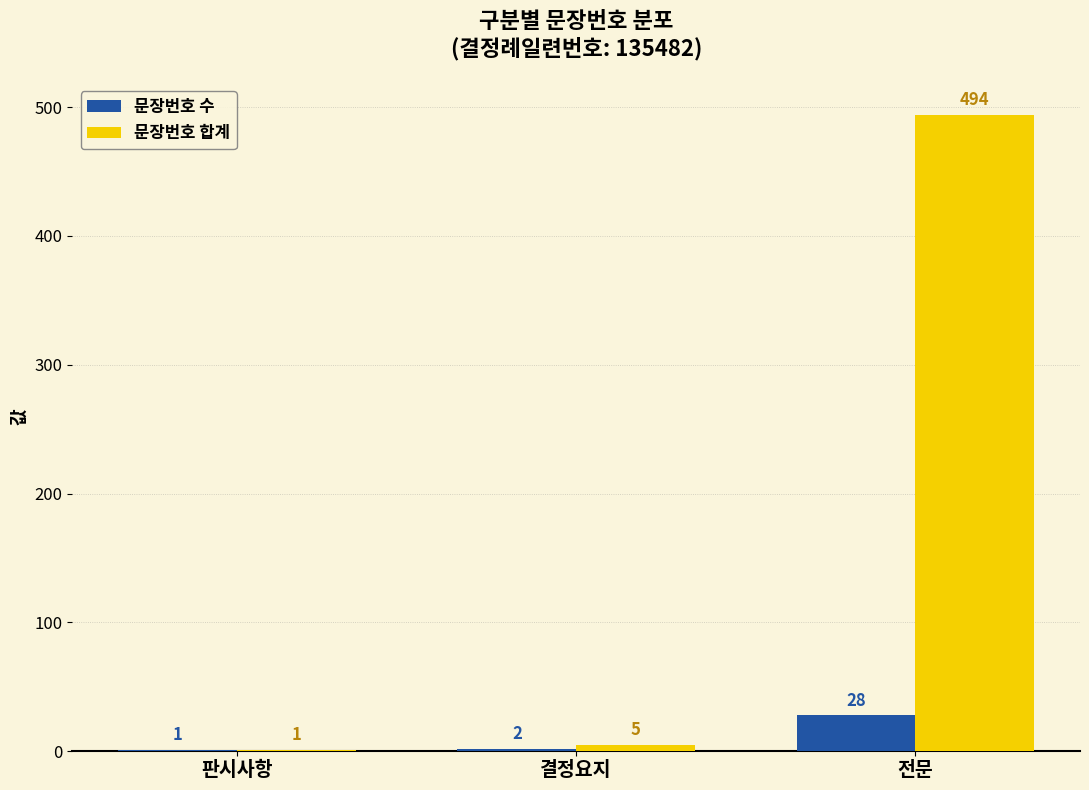

Reading left to right, extract all data points from this chart.

문장번호 수: 1	2	28
문장번호 합계: 1	5	494